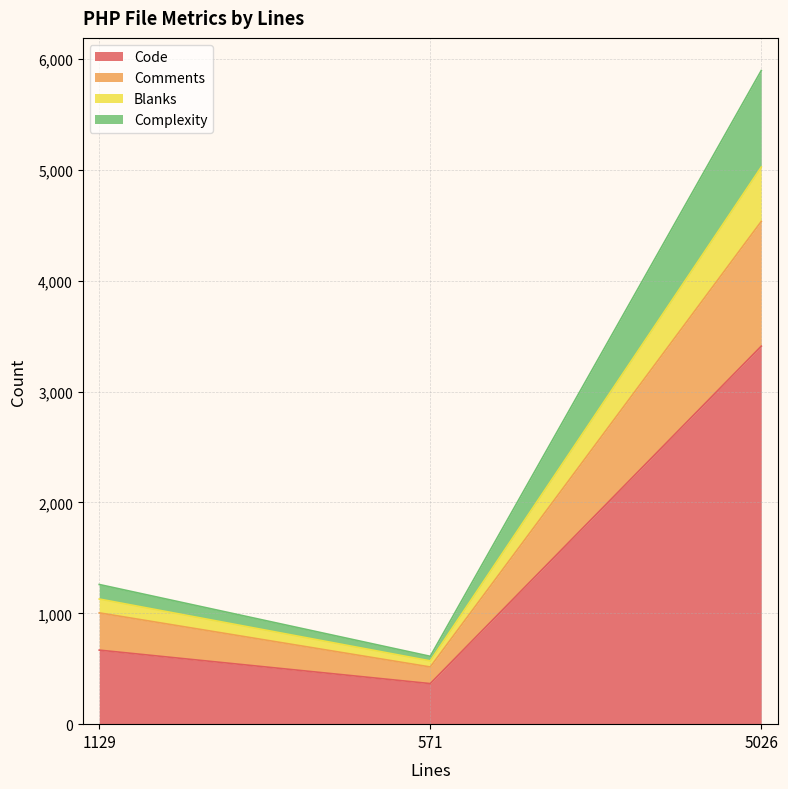

Reading left to right, transcribe the values for Code.

1129=668	571=366	5026=3410